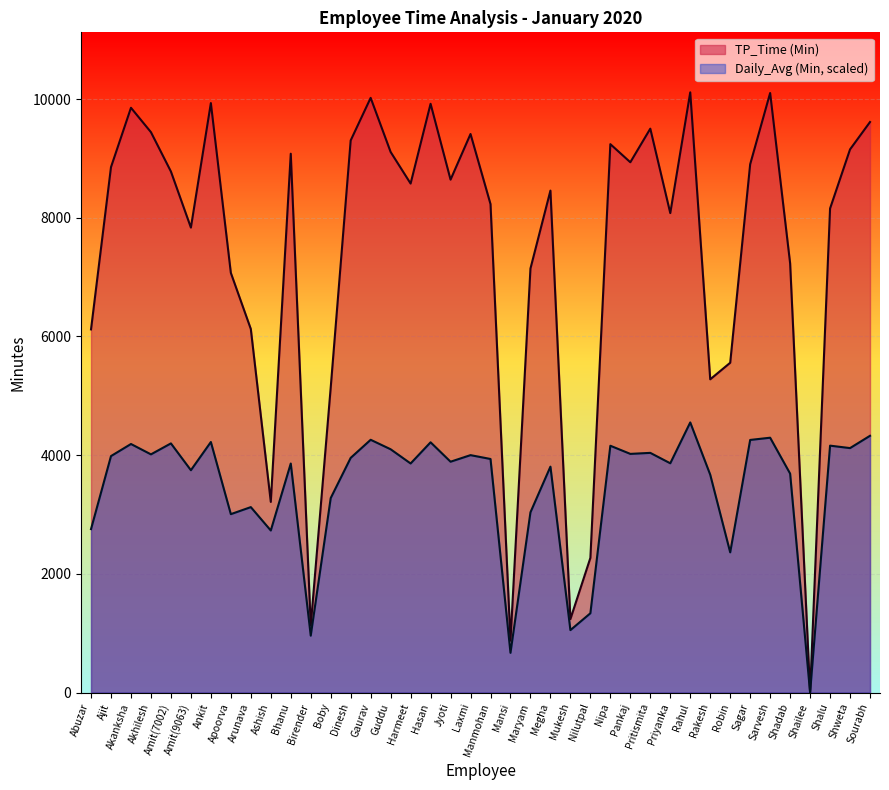

True or false: TP_Time (Min) and Daily_Avg (Min) intersect in this chart.

False